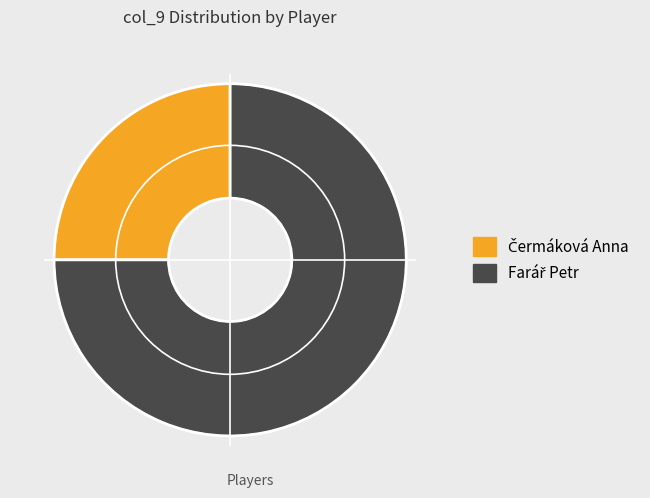

Is there a majority slice in this chart?

Yes